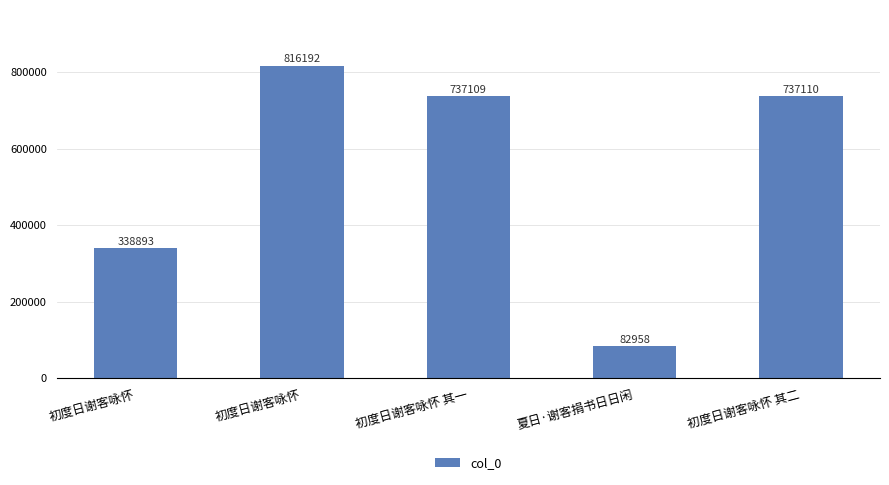

List the labels in order of value, smallest first.

夏日·谢客捐书日日闲, 初度日谢客咏怀, 初度日谢客咏怀 其一, 初度日谢客咏怀 其二, 初度日谢客咏怀